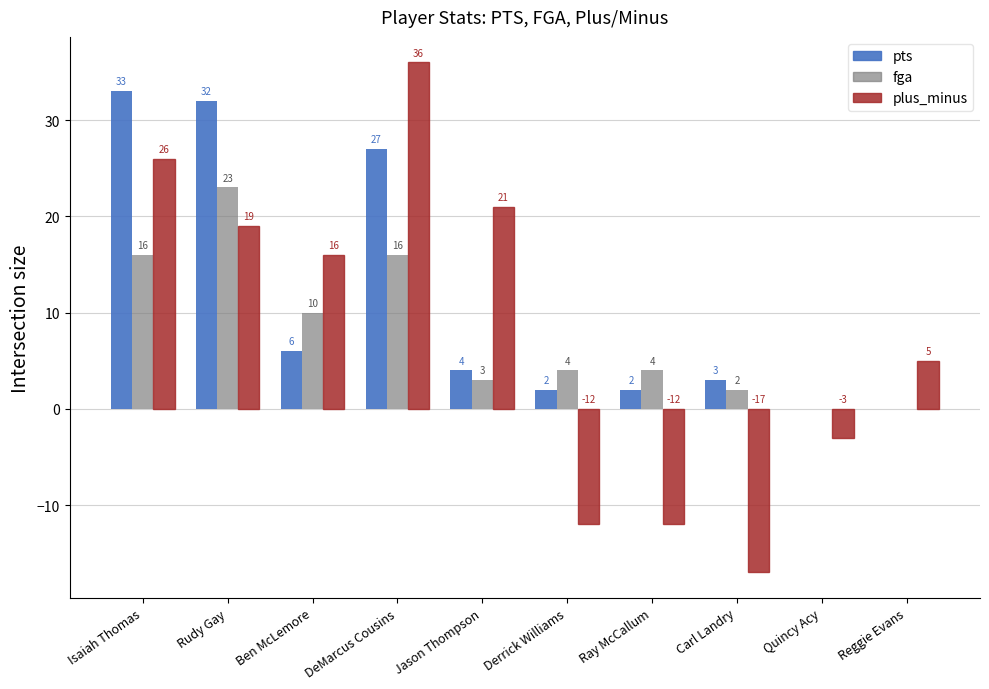

How many values in fga are above zero?

8